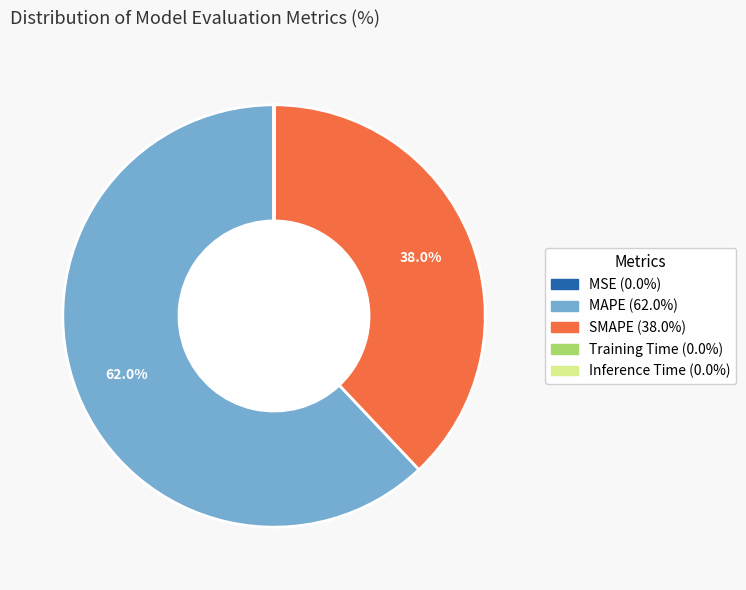

Which slice is the largest?

MAPE